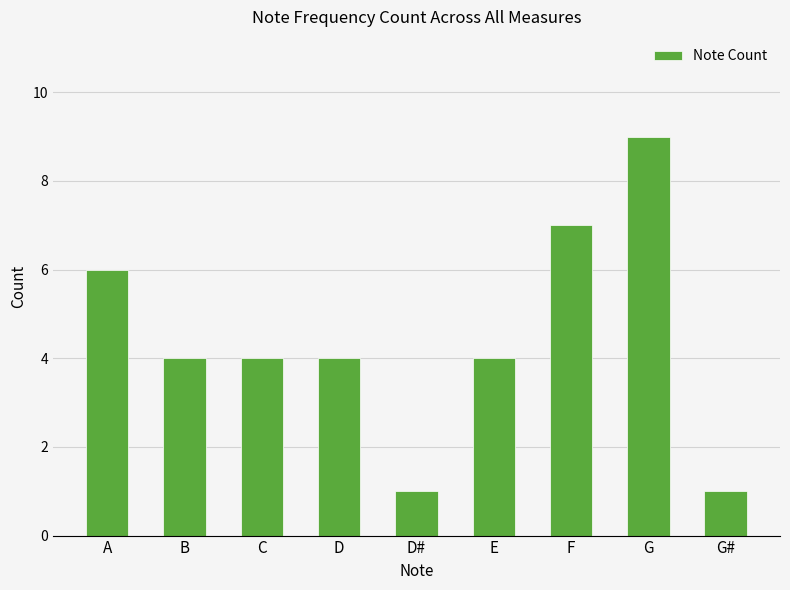

How many data points does each series have?

9